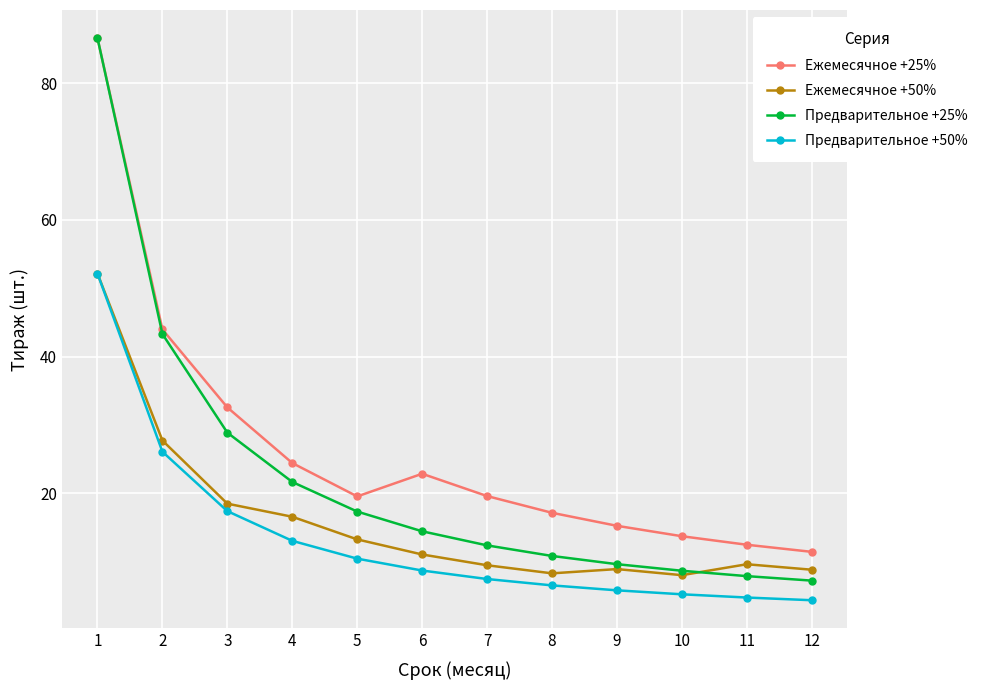

True or false: Предварительное +50% has a value of 5.0 at 6.

False